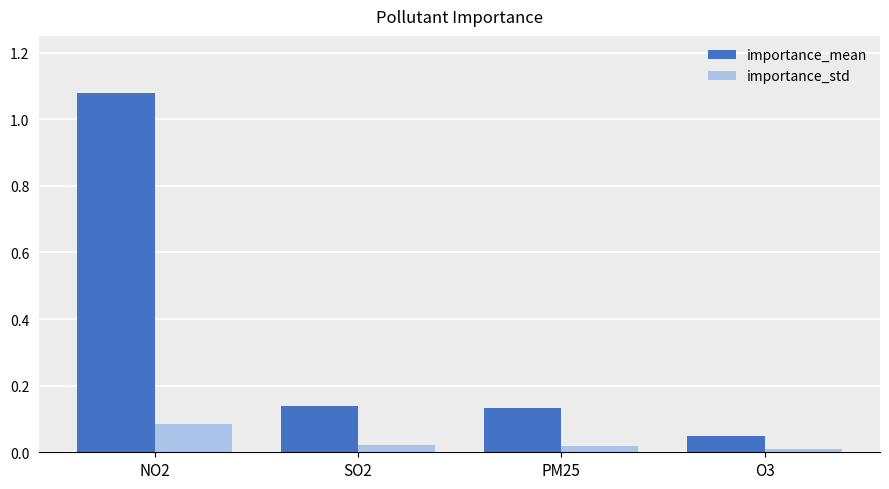

List the series in order of their peak value, lowest first.

importance_std, importance_mean